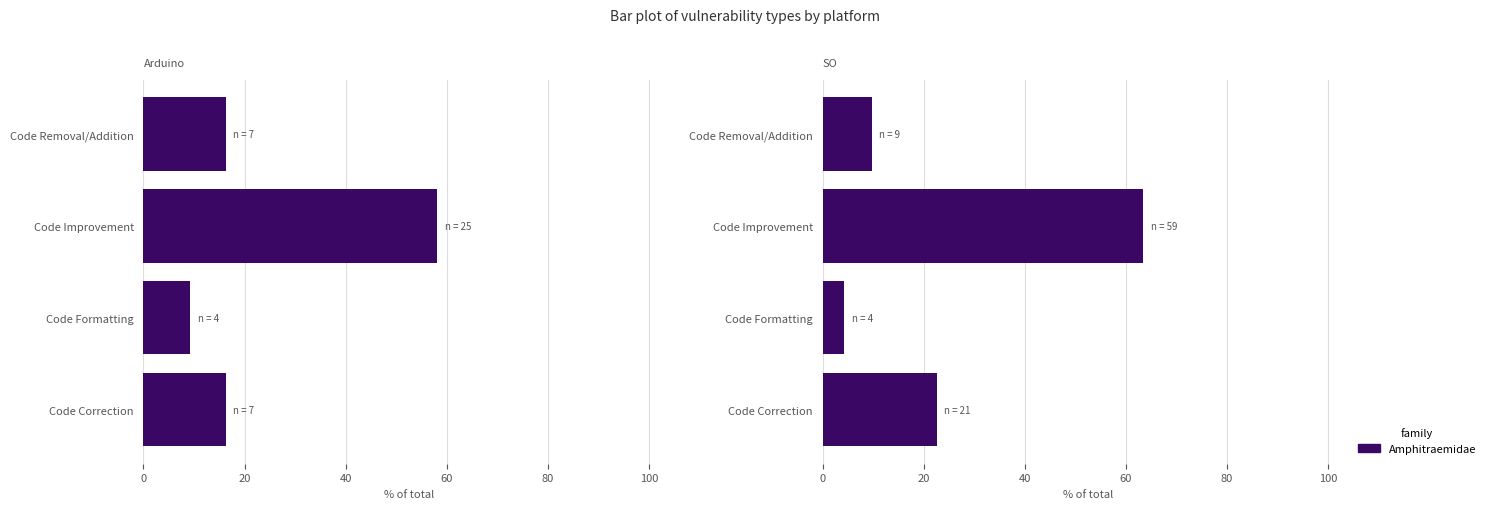

Is it true that the value at Code Removal/Addition is 14.4?

False